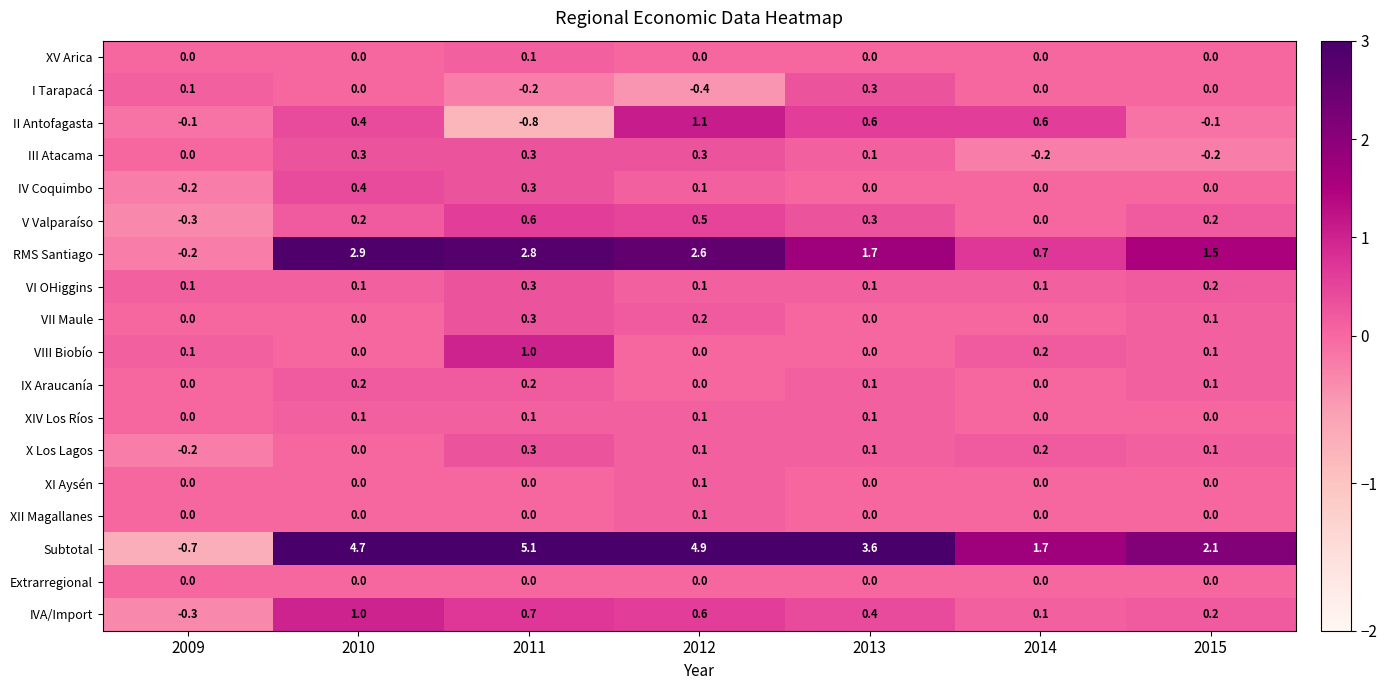

How many data points does each series have?

7